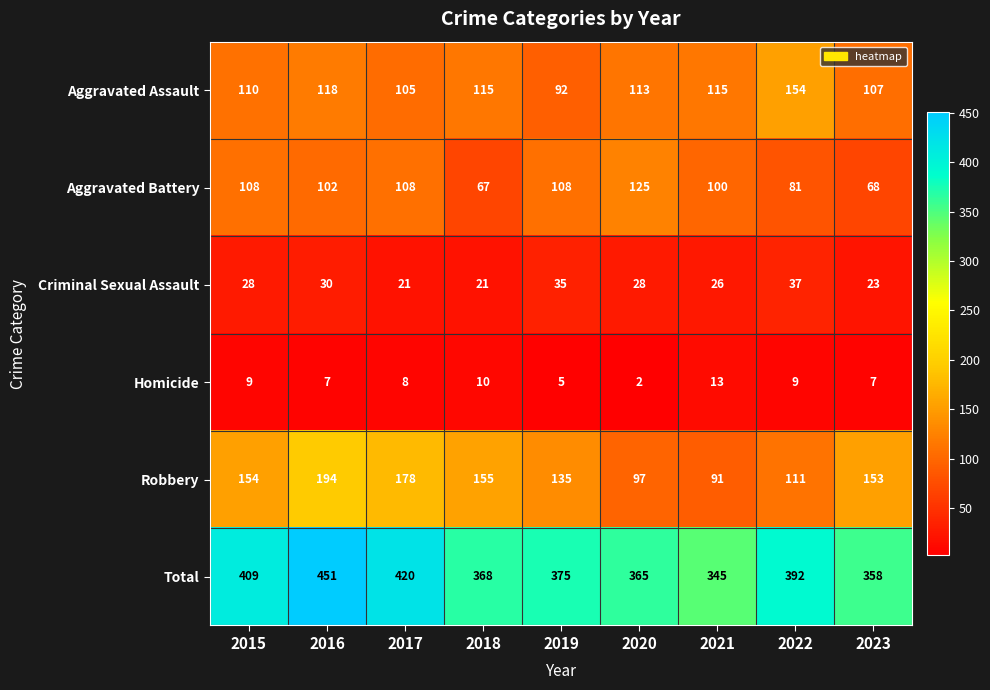

True or false: Robbery has a value of 91 at 2021.

True